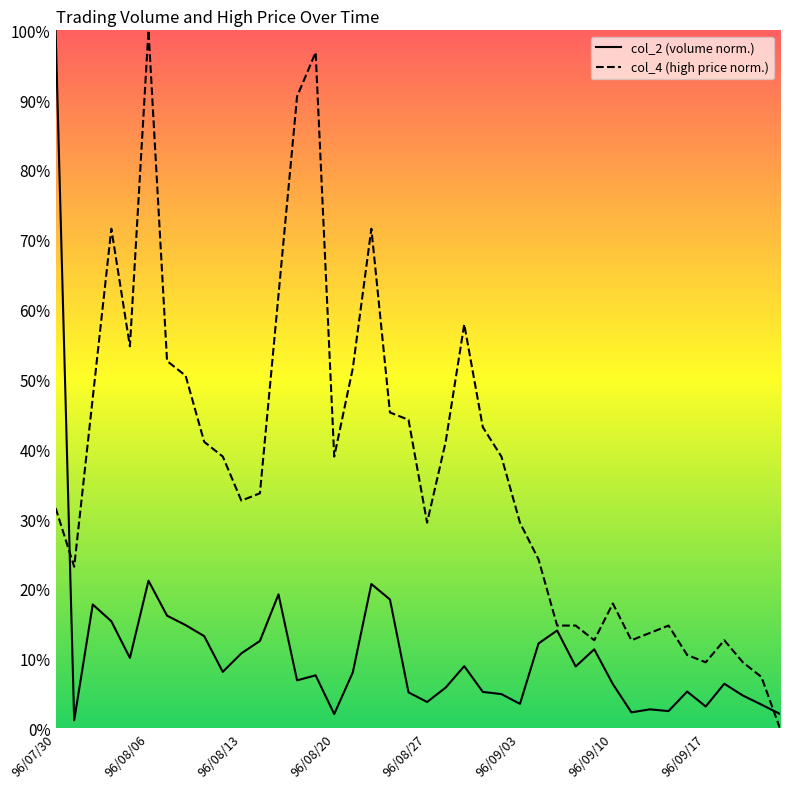

List the labels in order of col_4 value, smallest first.

39, 38, 35, 37, 34, 29, 31, 36, 32, 27, 28, 33, 30, 96/08/06, 26, 20, 25, 96/07/30, 10, 11, 9, 15, 24, 8, 21, 23, 19, 18, 96/08/13, 96/09/17, 16, 96/09/10, 96/08/27, 22, 12, 96/08/20, 17, 13, 14, 96/09/03